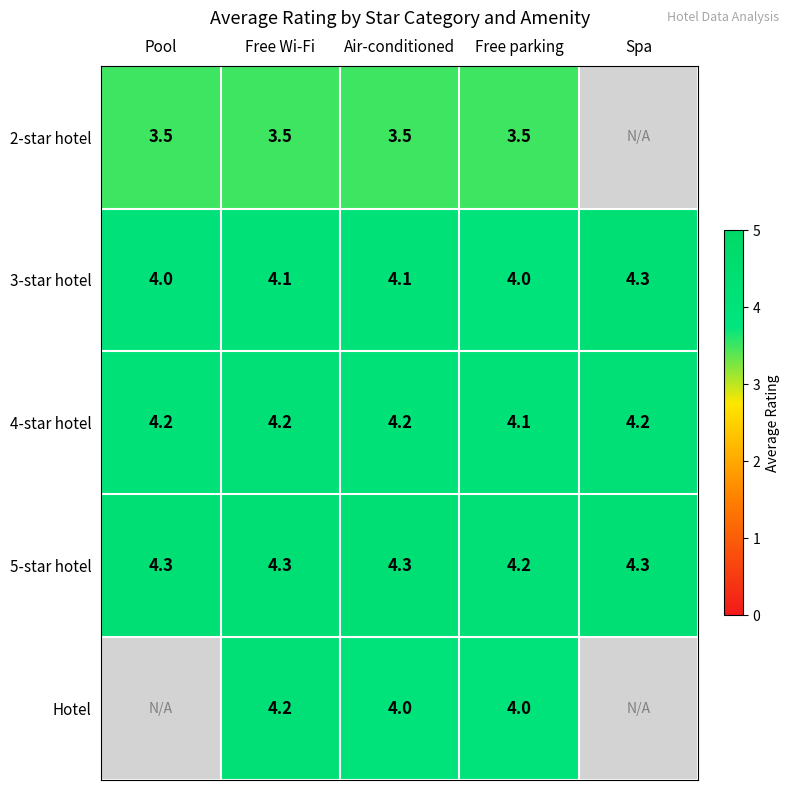

How many 4-star hotel values are between 4 and 5?

5